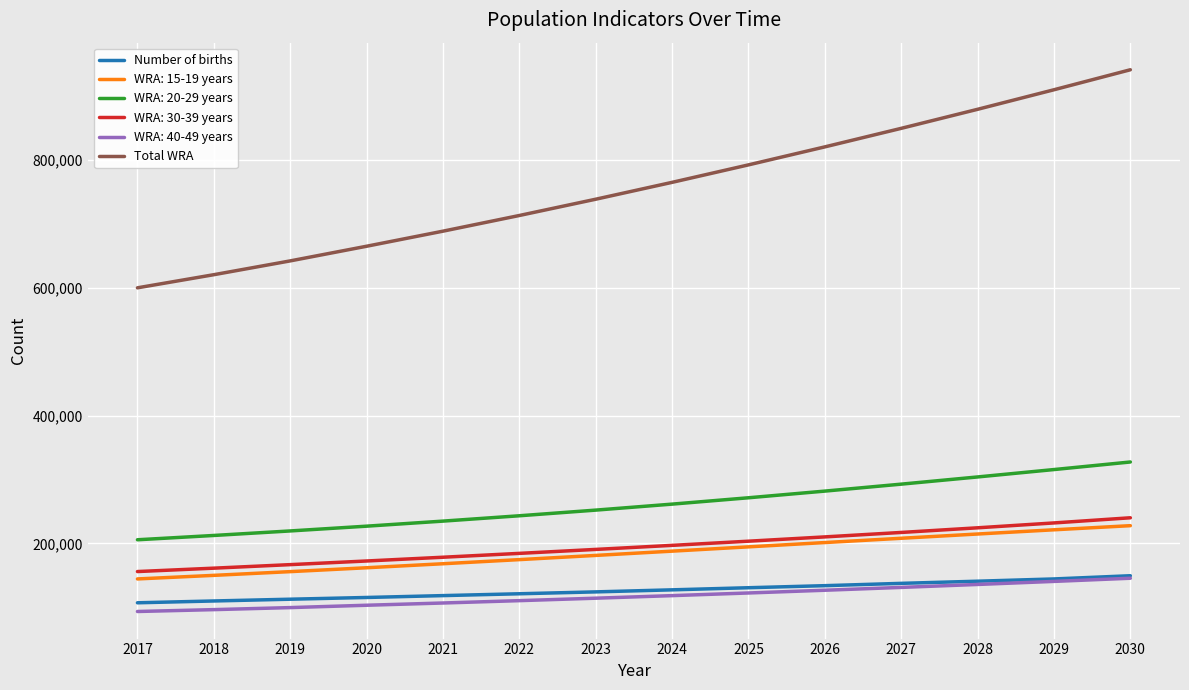

The value of Number of births at 2028 is 140988.3. True or false?

True